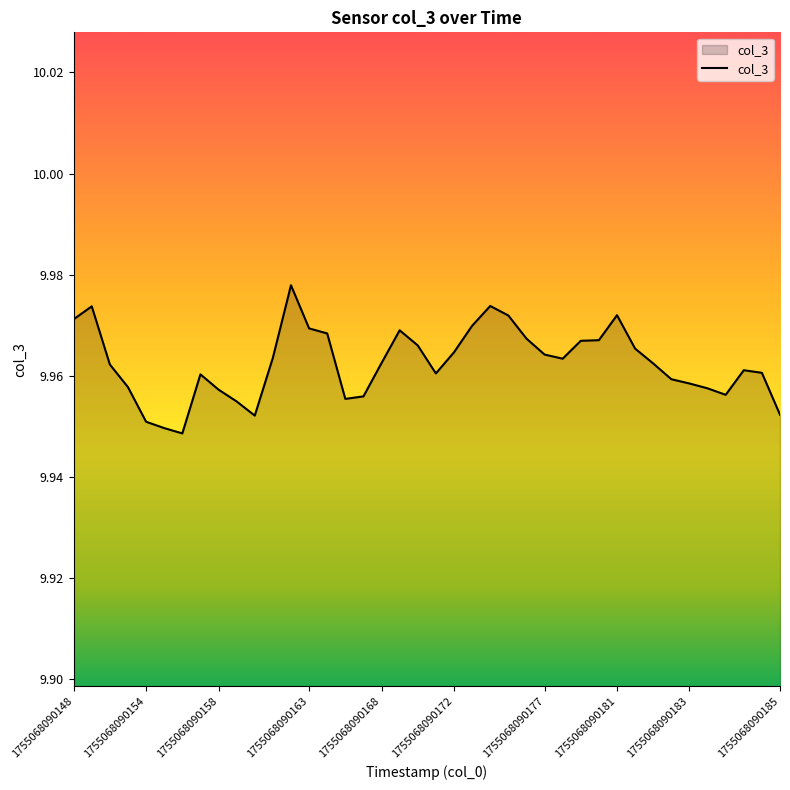

How many interior local peaks (higher than both neighbors) does the data have?

7